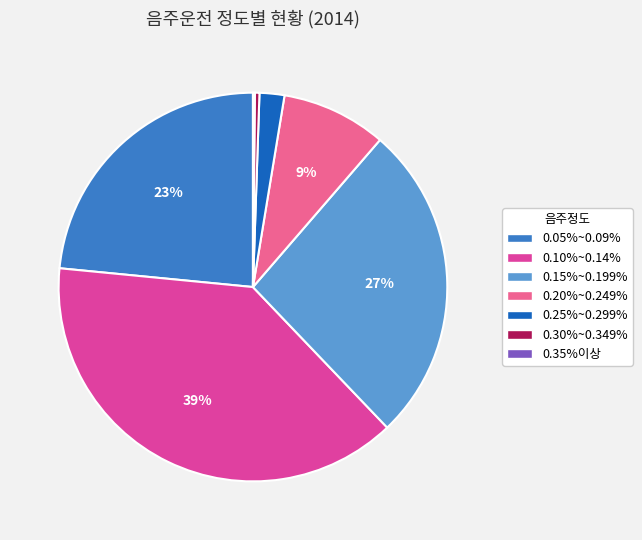

To the nearest percent, what is the difference between the largest and smallest slice percentages?

39%